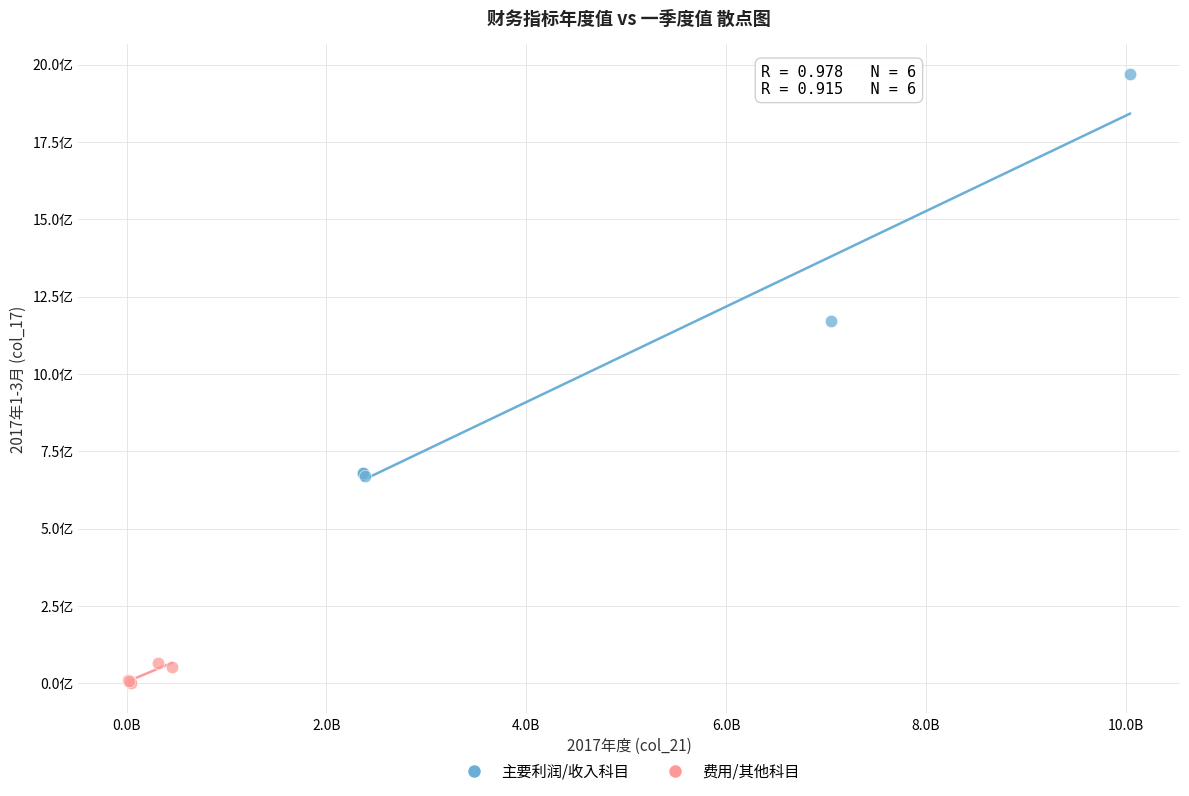

What are all the series names shown in the legend?

主要利润/收入科目, 费用/其他科目